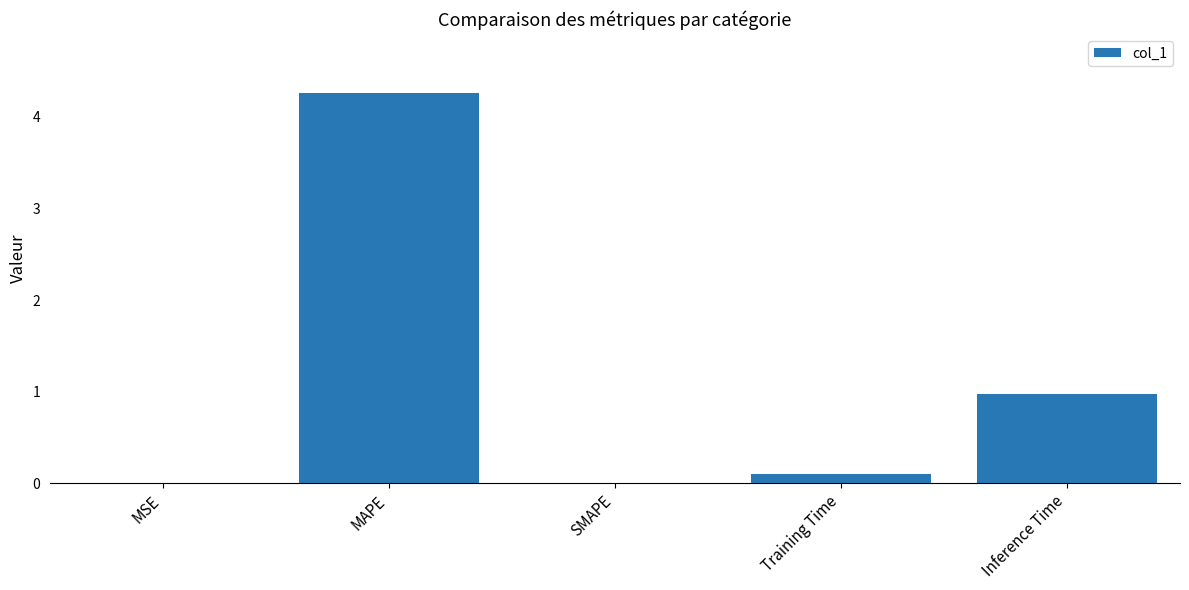

The value at SMAPE is 0.0. True or false?

True